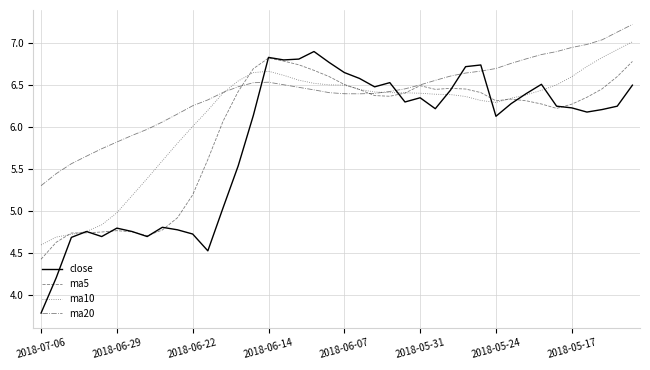

Which series has the largest range (max minus min)?

close